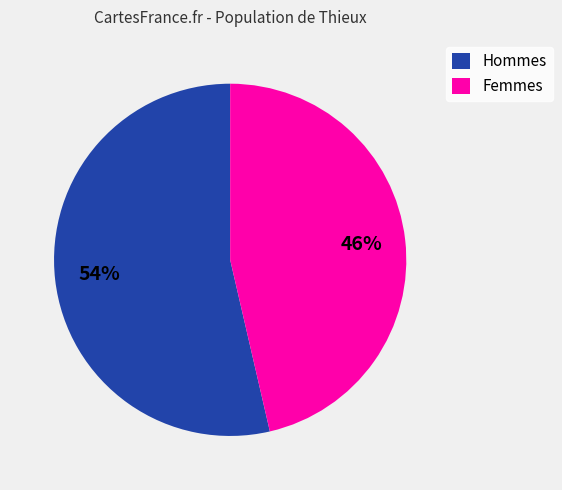

Does any single category account for the majority?

Yes